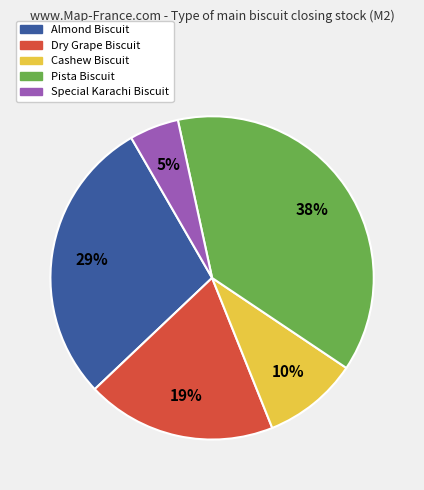

Does any single category account for the majority?

No